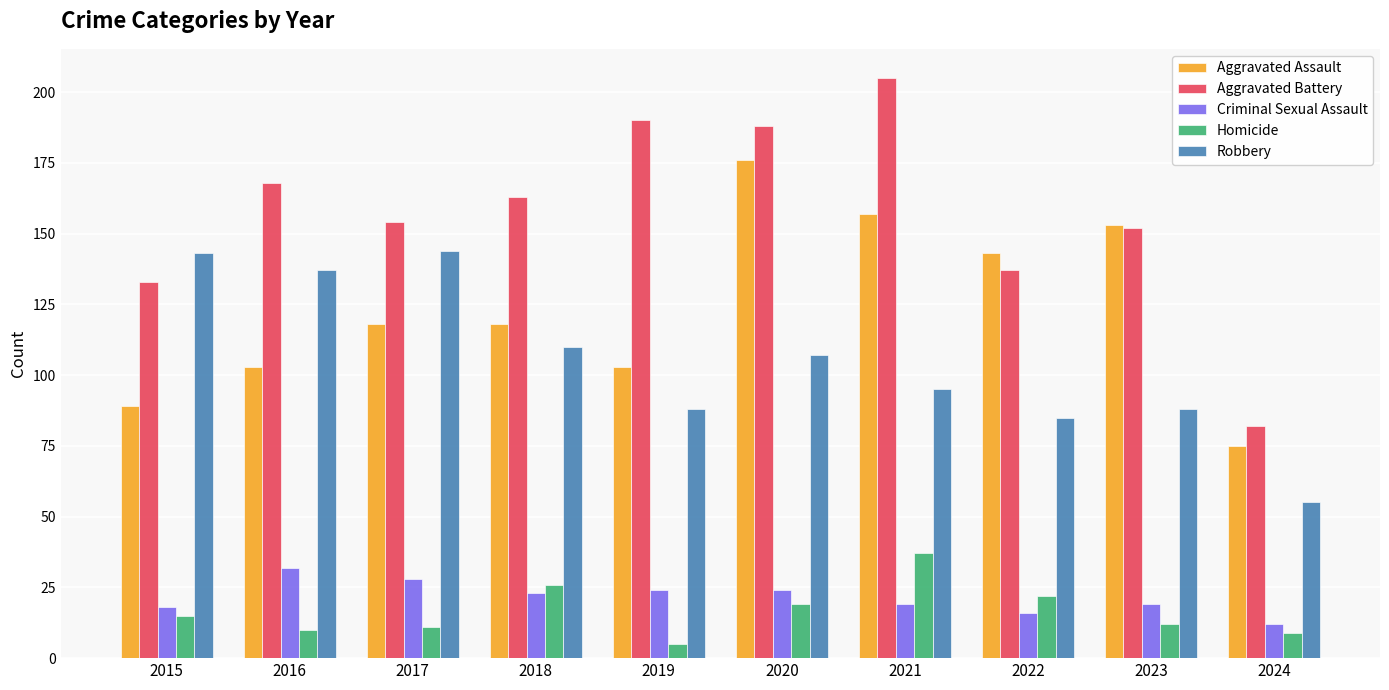

What is the sum of the Homicide values at 2015 and 2018?

41